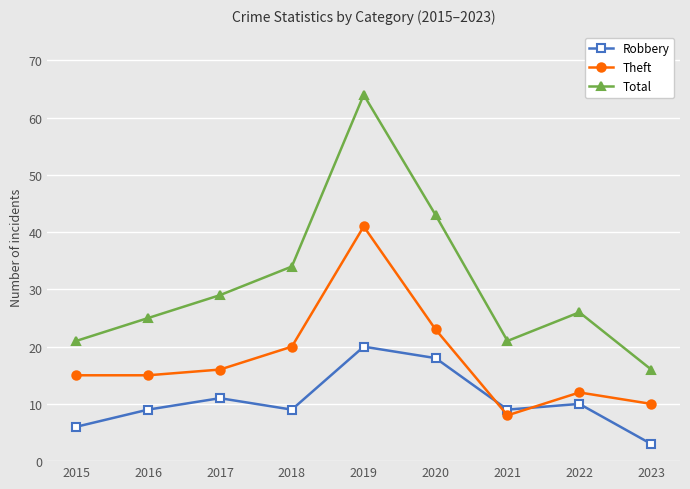

Is this an area chart (filled region under the line)?

No